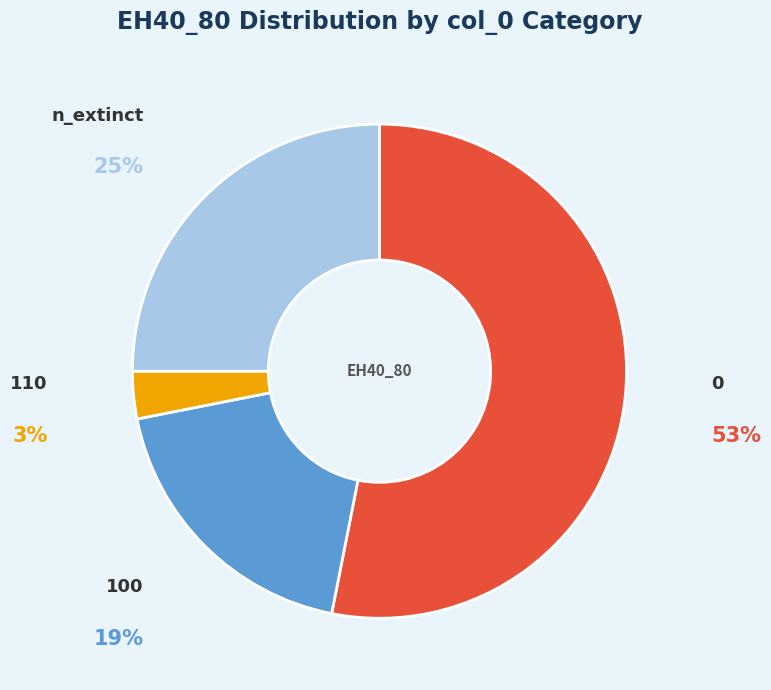

Do 110 and n_extinct together represent more than half of the pie?

No